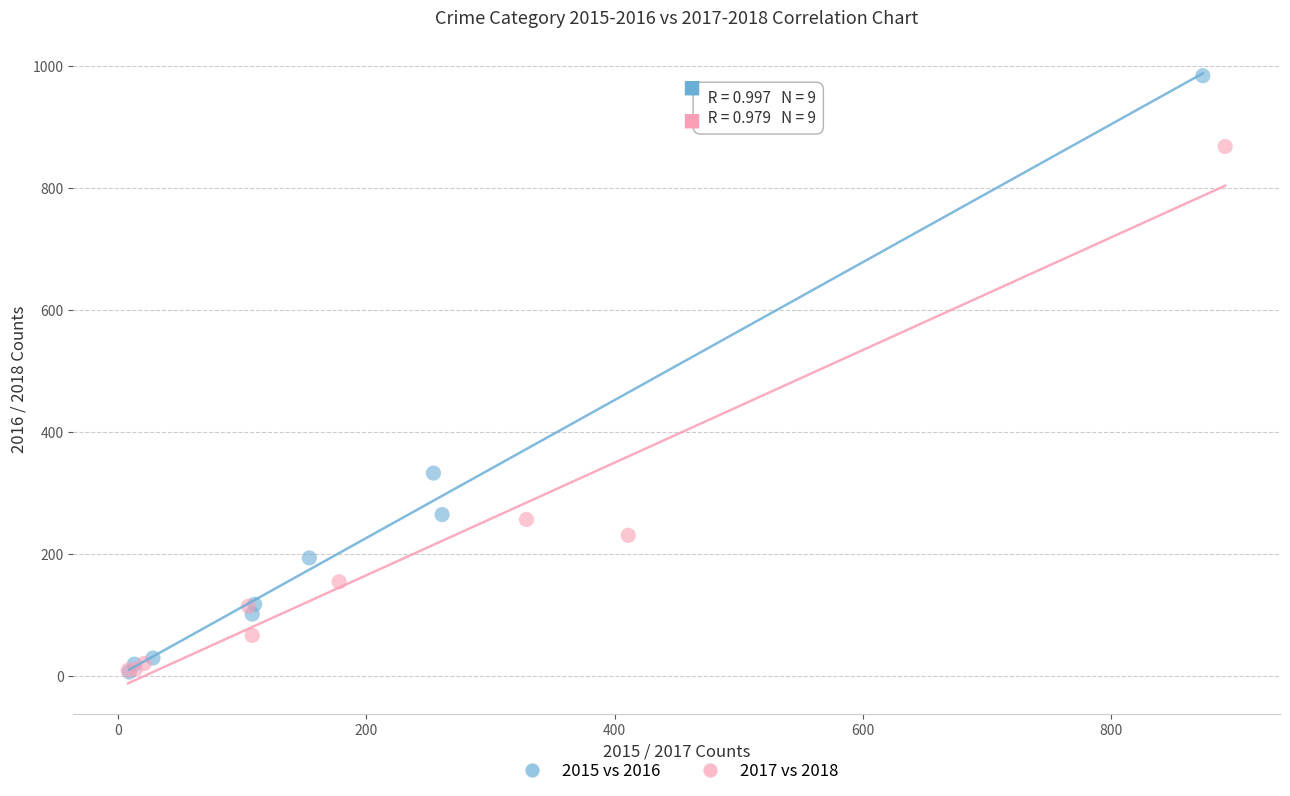

Which series has the largest Y range (max minus min)?

2015 vs 2016